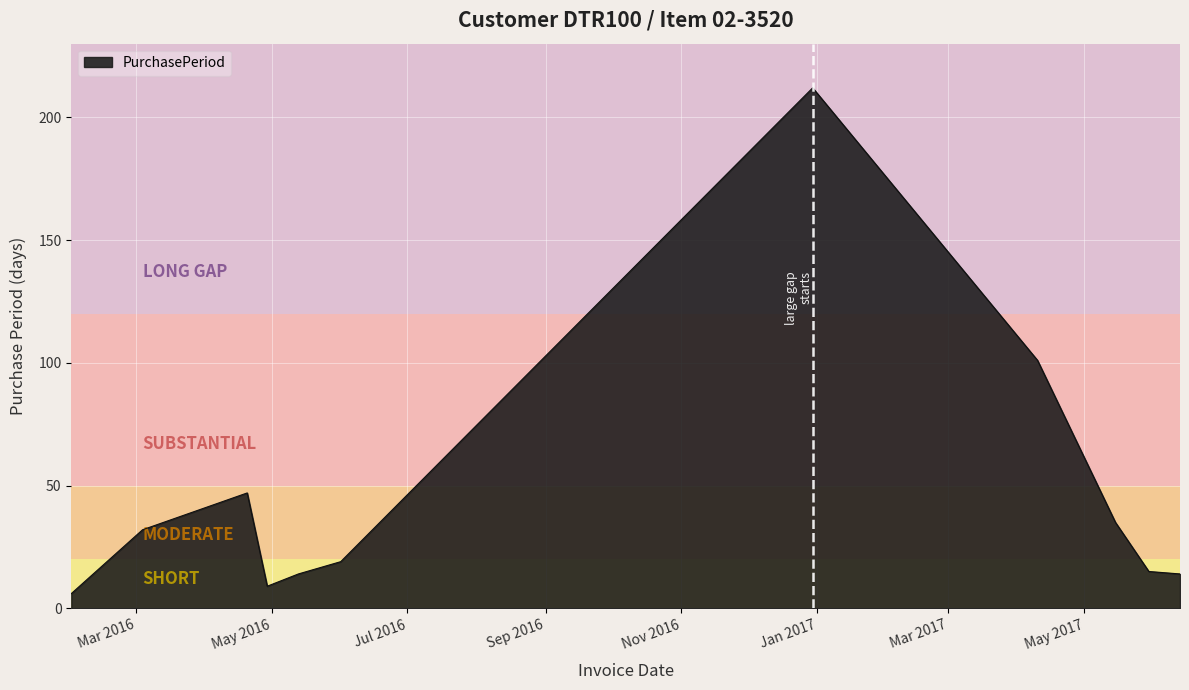

What is the greatest value displayed?

212